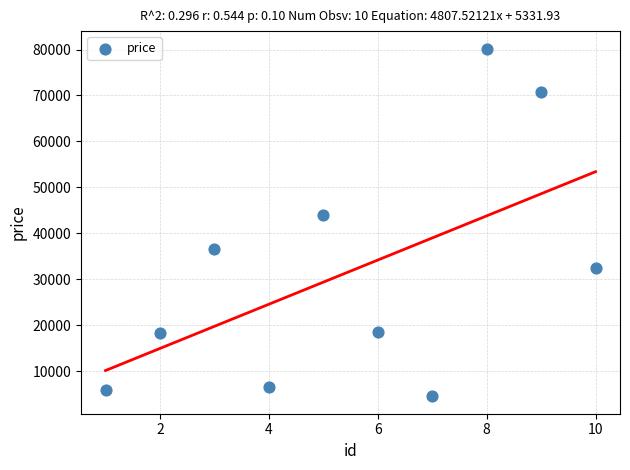

What Y value in the scatter plot is closest to 42370?

44015